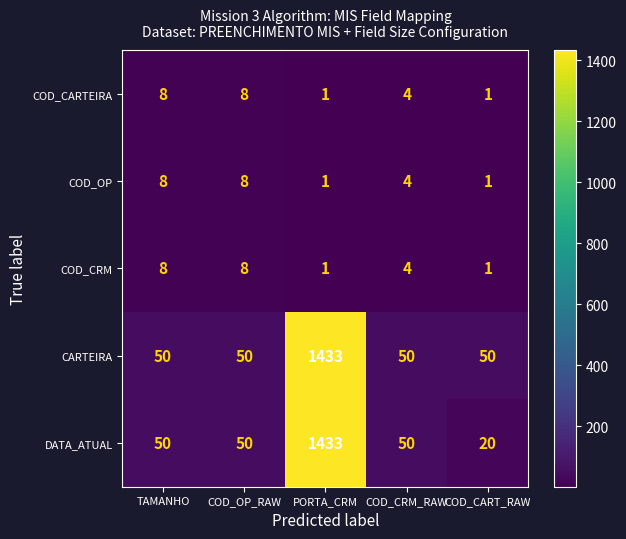

Is it true that COD_CRM equals 14 at TAMANHO?

False